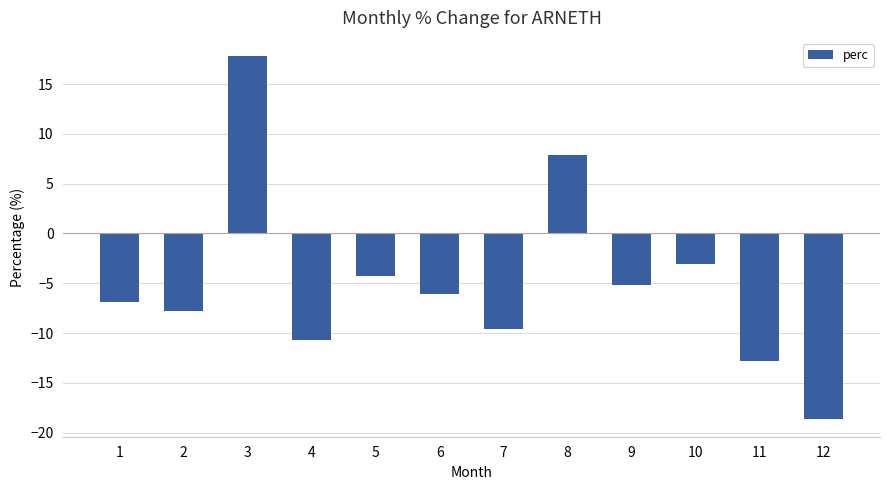

What is the sum of all values?

-59.3